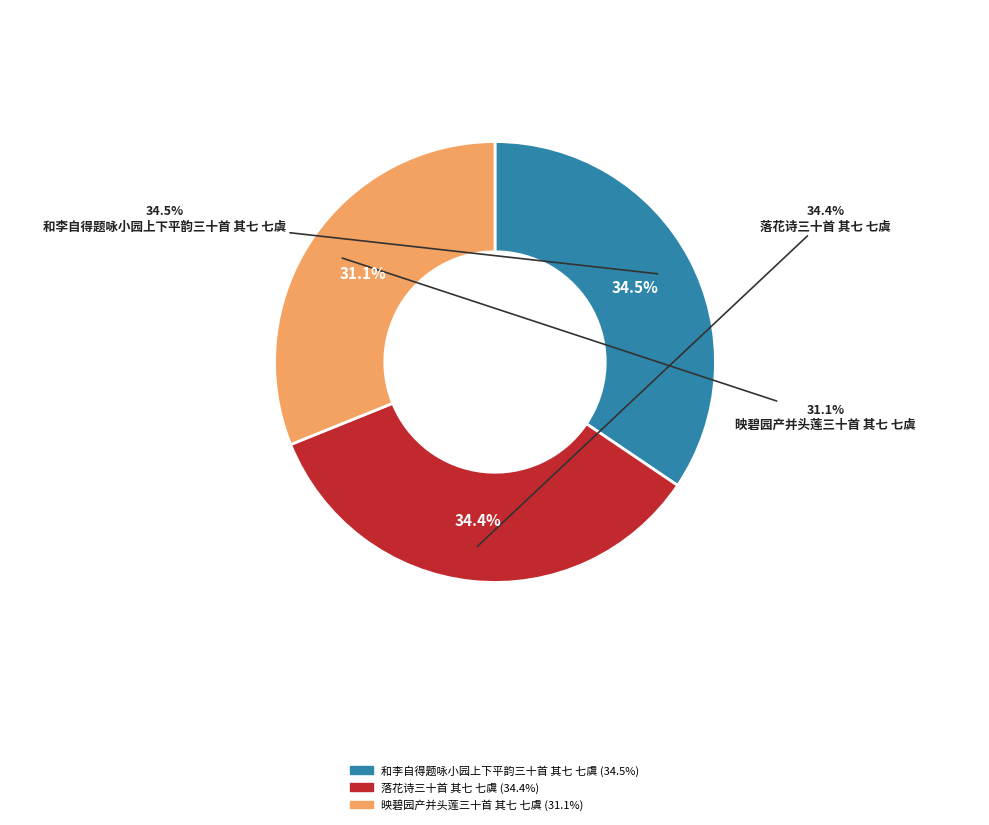

Count the number of slices in the pie.

3